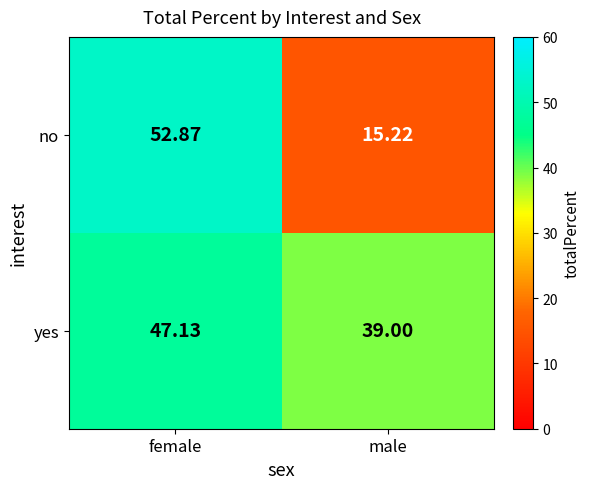

Which label corresponds to the largest value in the chart?

female